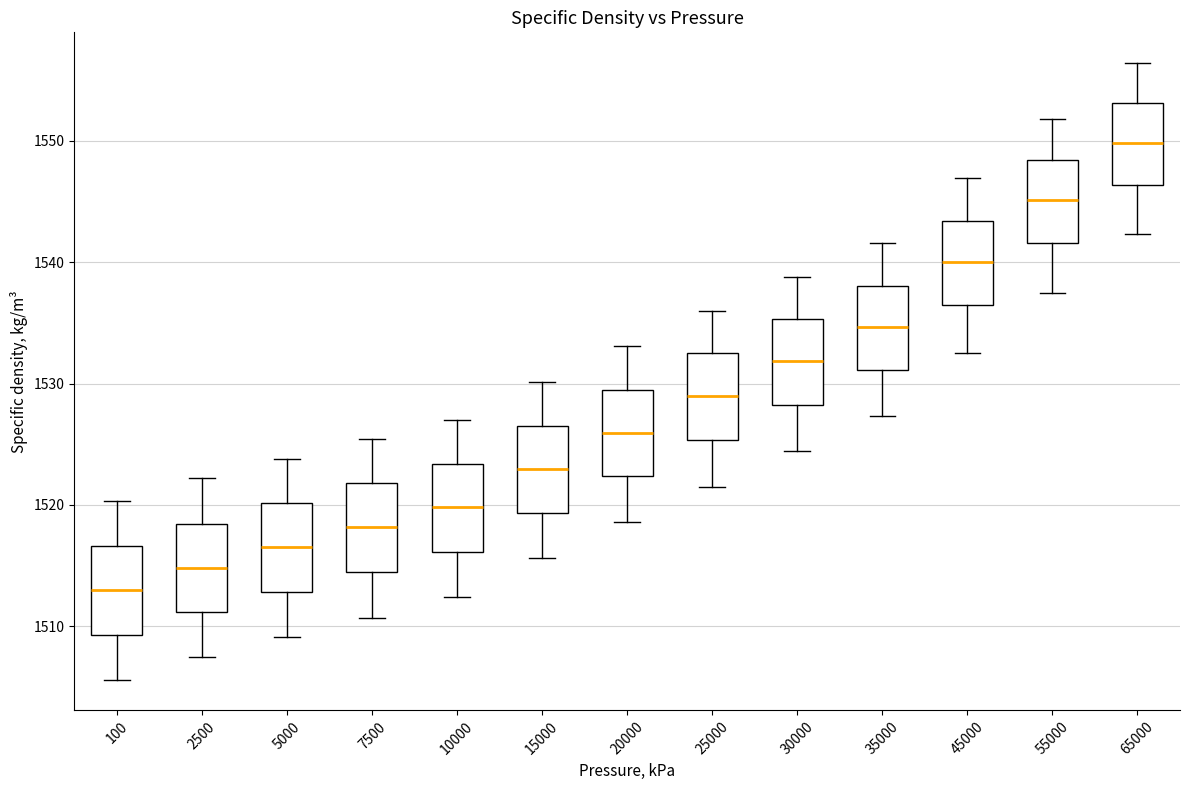

Which box has the highest median line?

65000